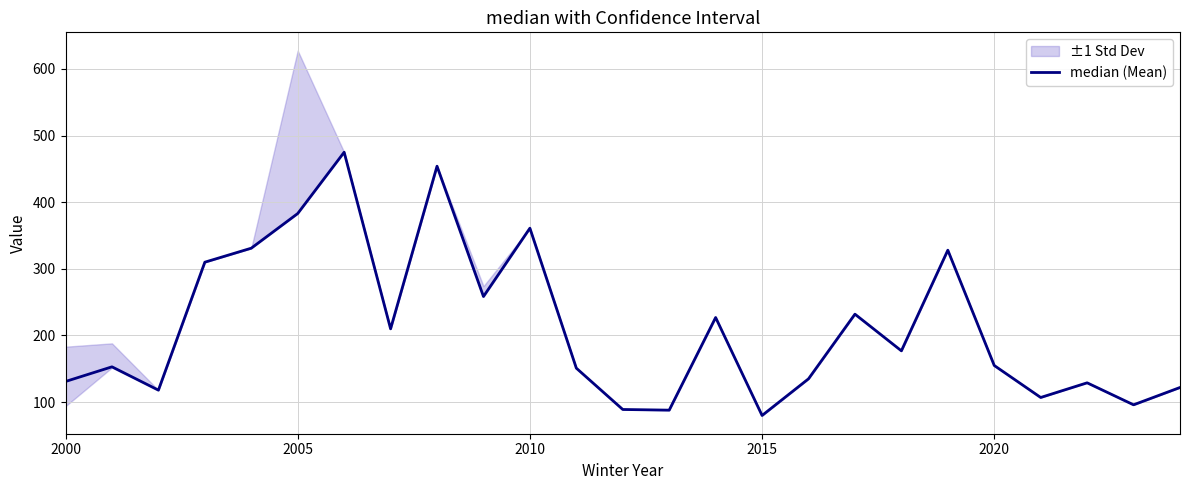

Reading left to right, transcribe all the data shown in this chart.

131.0	153.0	118.0	310.0	331.0	383.0	475.0	210.0	454.0	258.5	361.0	151.0	89.0	88.0	227.0	80.0	135.0	232.0	177.0	328.0	155.0	107.0	129.0	96.0	122.0